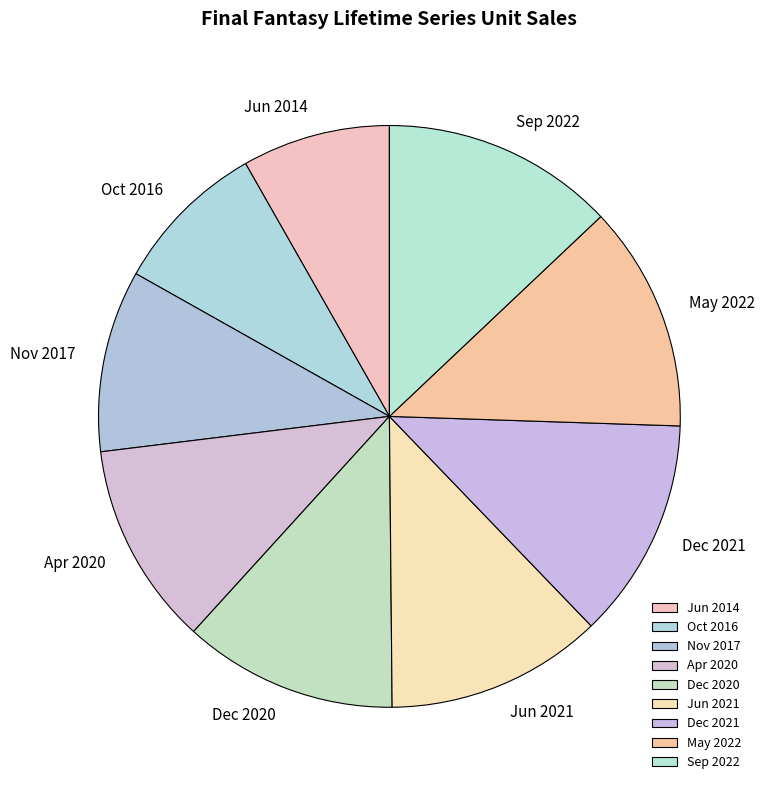

Count the number of slices in the pie.

9